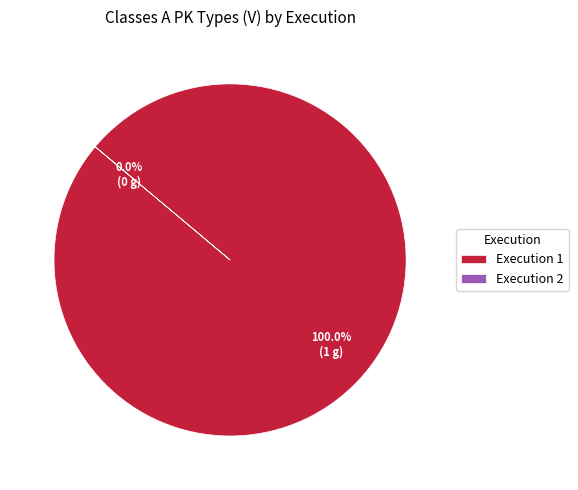

To the nearest percent, what percentage of the pie is 1?

100%